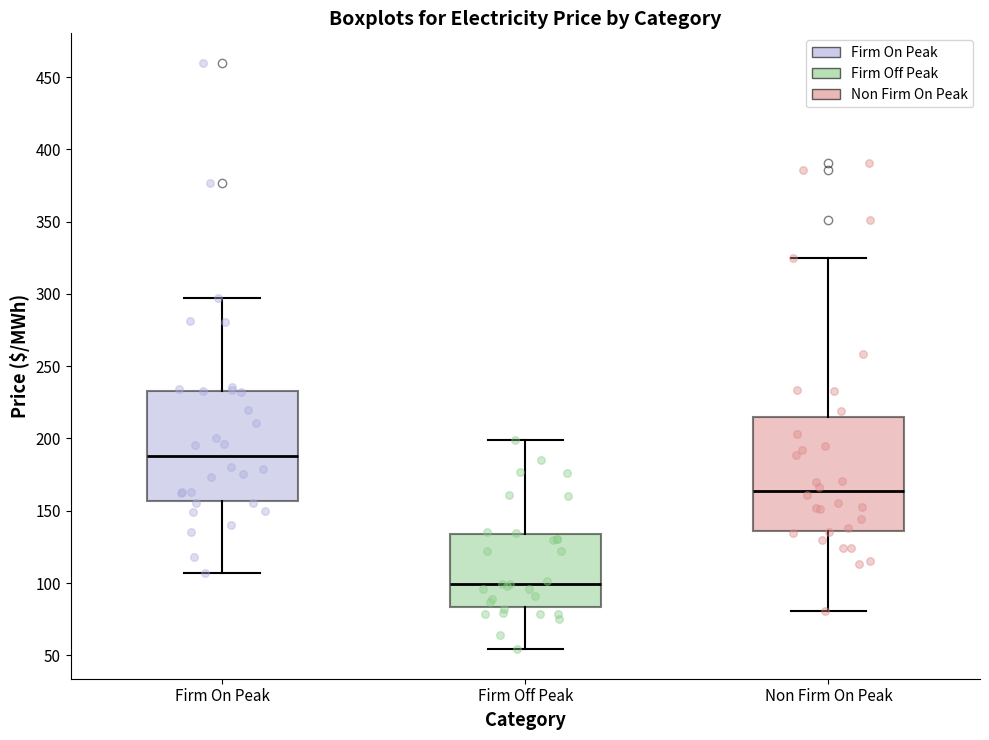

Which box's median line is the lowest?

Firm Off Peak